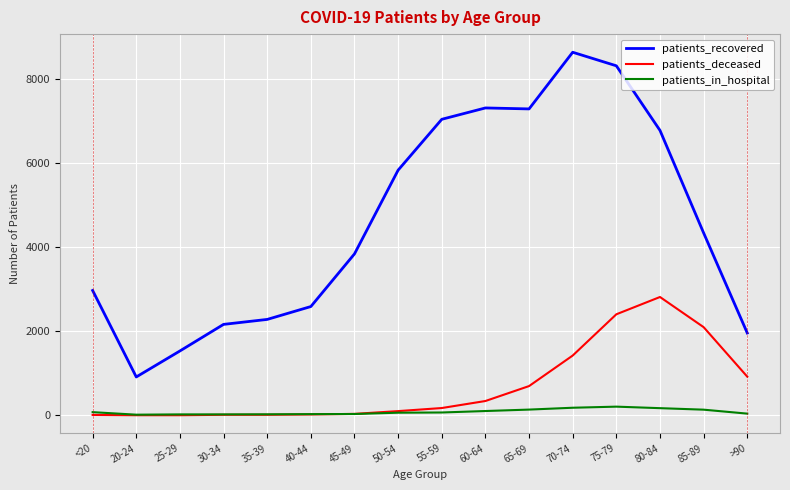

True or false: patients_deceased has more than 0 interior local peaks.

True